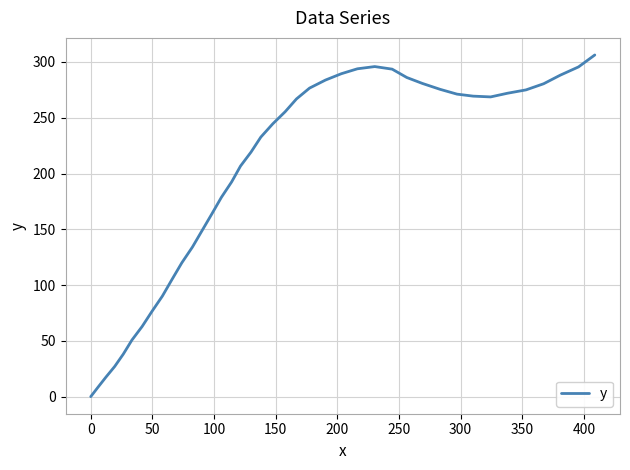

Does the chart display data point markers on the line(s)?

No